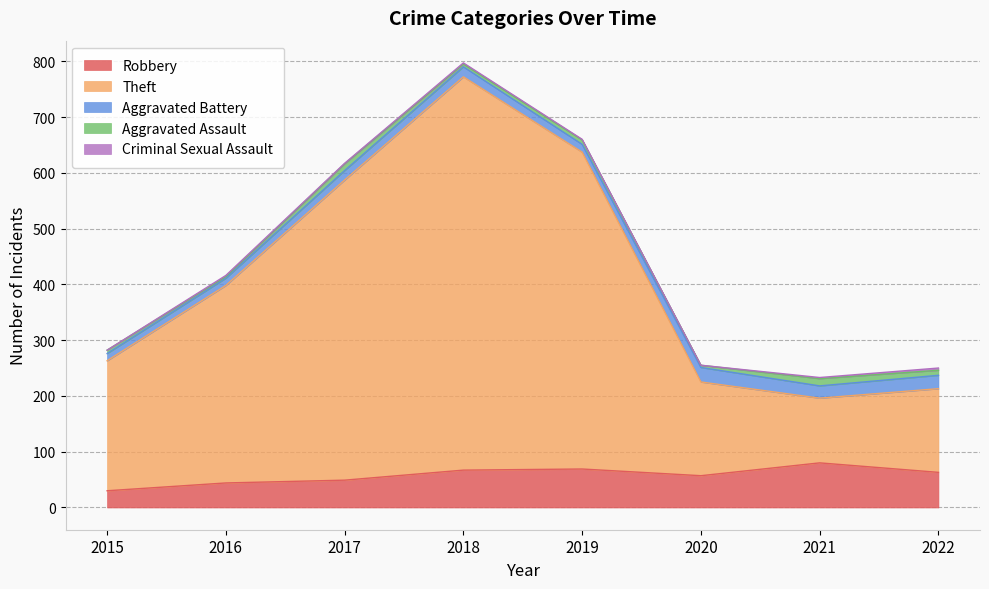

What is the sum of all Aggravated Battery values?

147